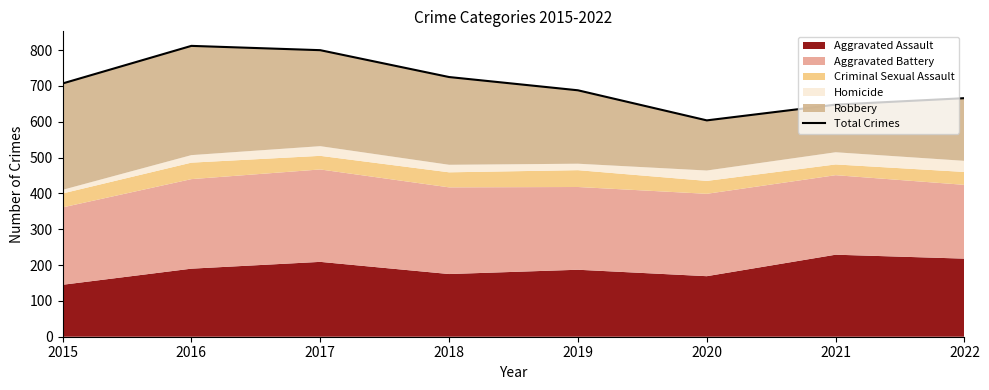

Rank the categories by value from highest to lowest.

2016, 2017, 2018, 2015, 2019, 2022, 2021, 2020